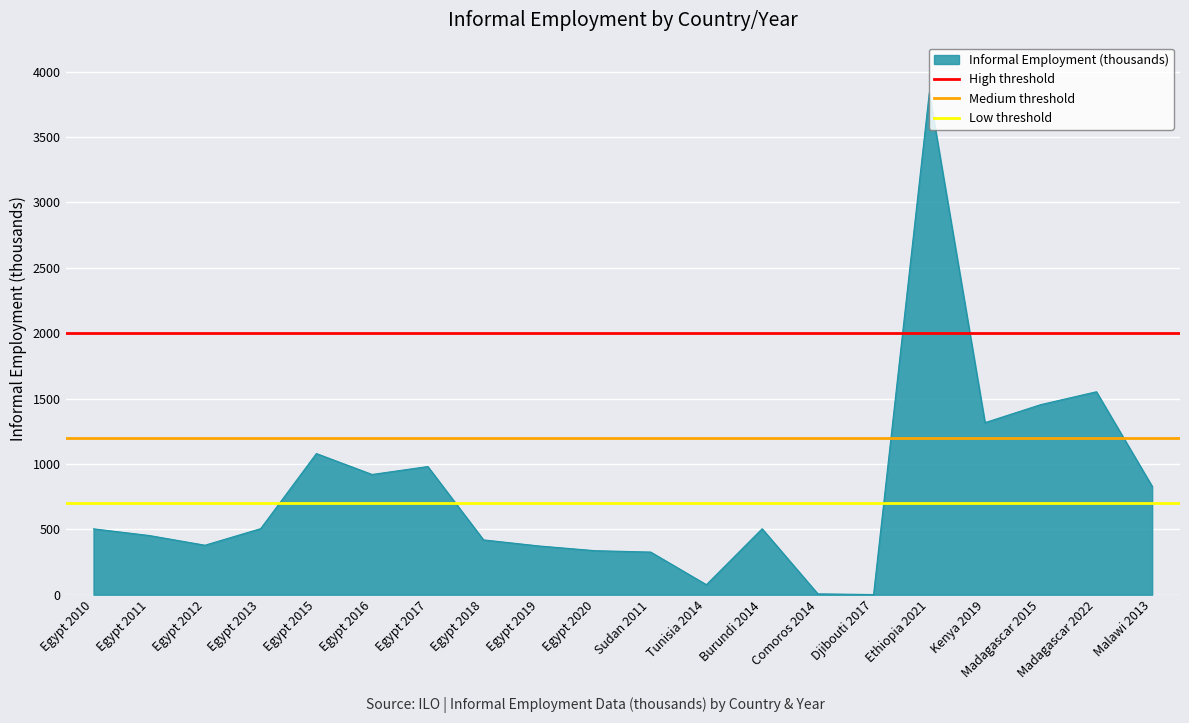

Which category has the highest value in the Low threshold series?

Egypt 2010